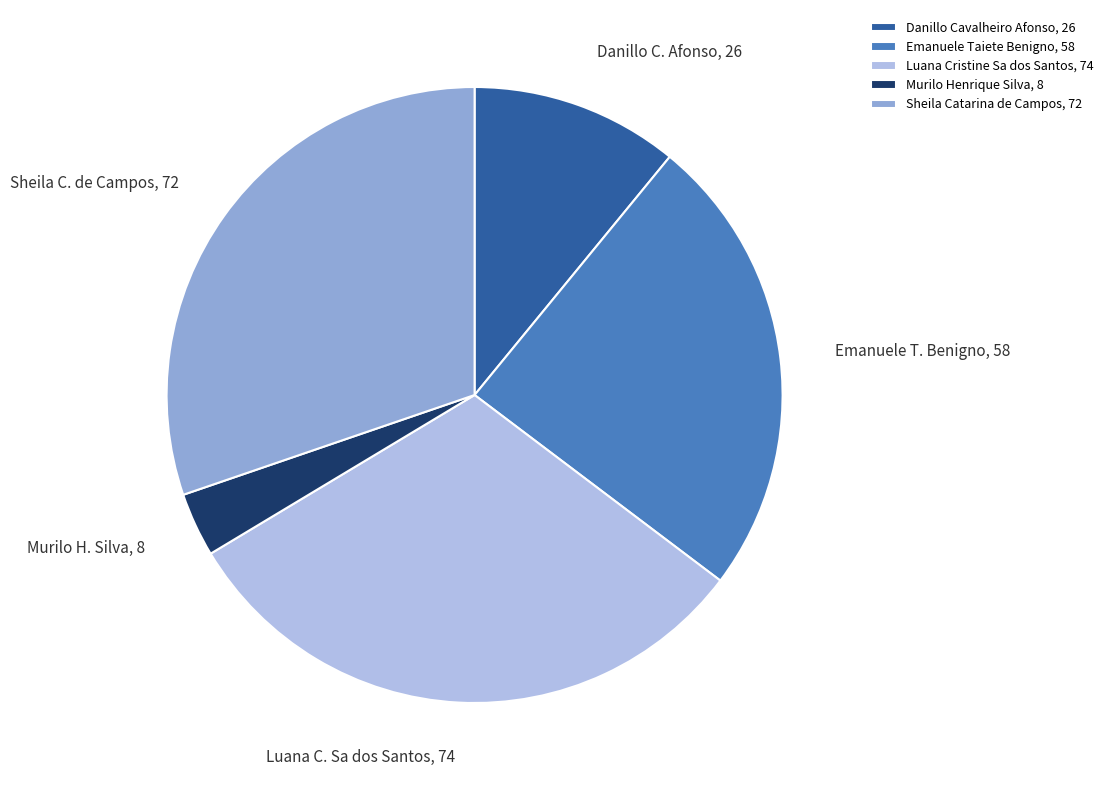

Which slice is the smallest?

Murilo Henrique Silva